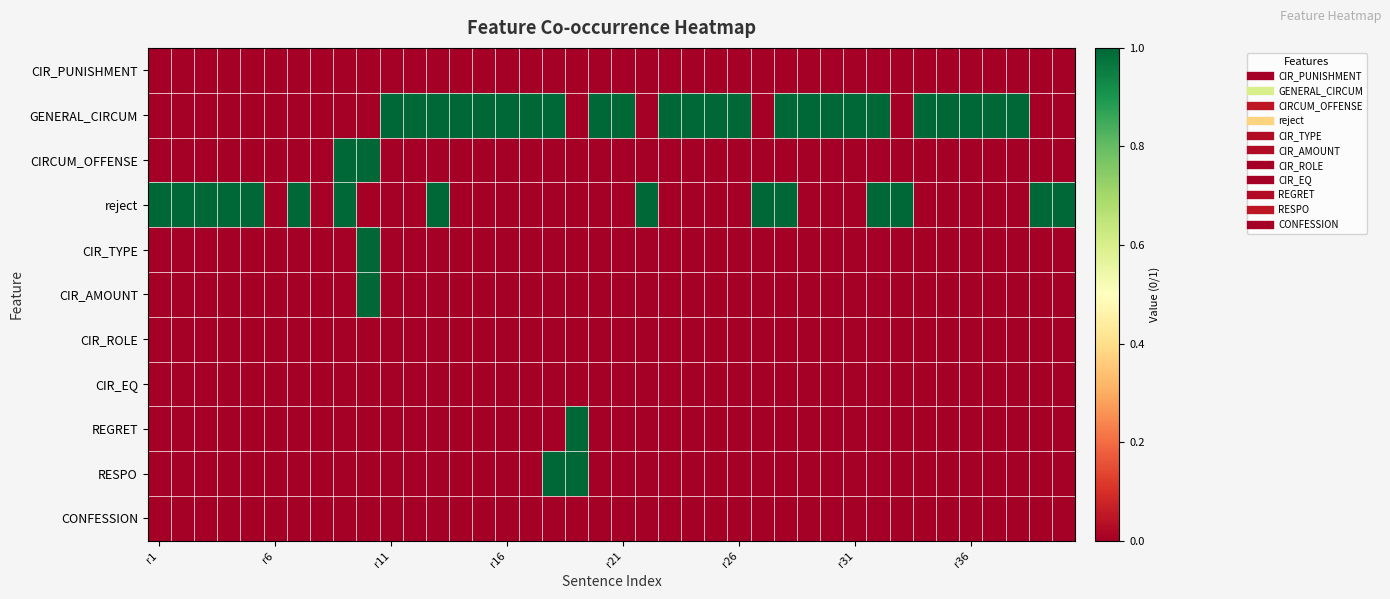

At how many categories does at least one series exceed 0?

38